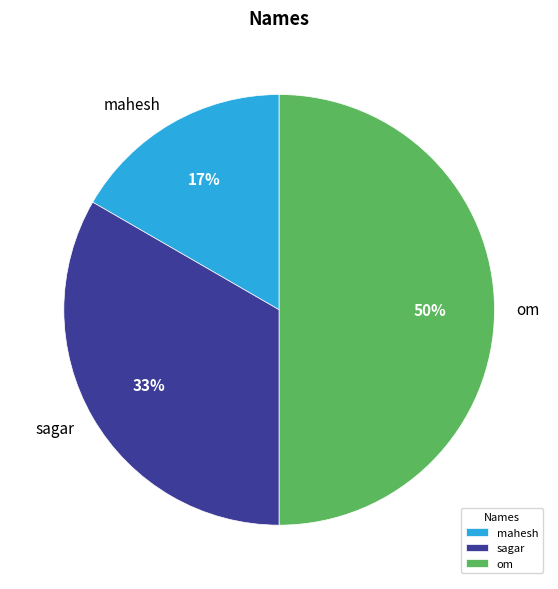

True or false: mahesh accounts for 17% of the total.

True